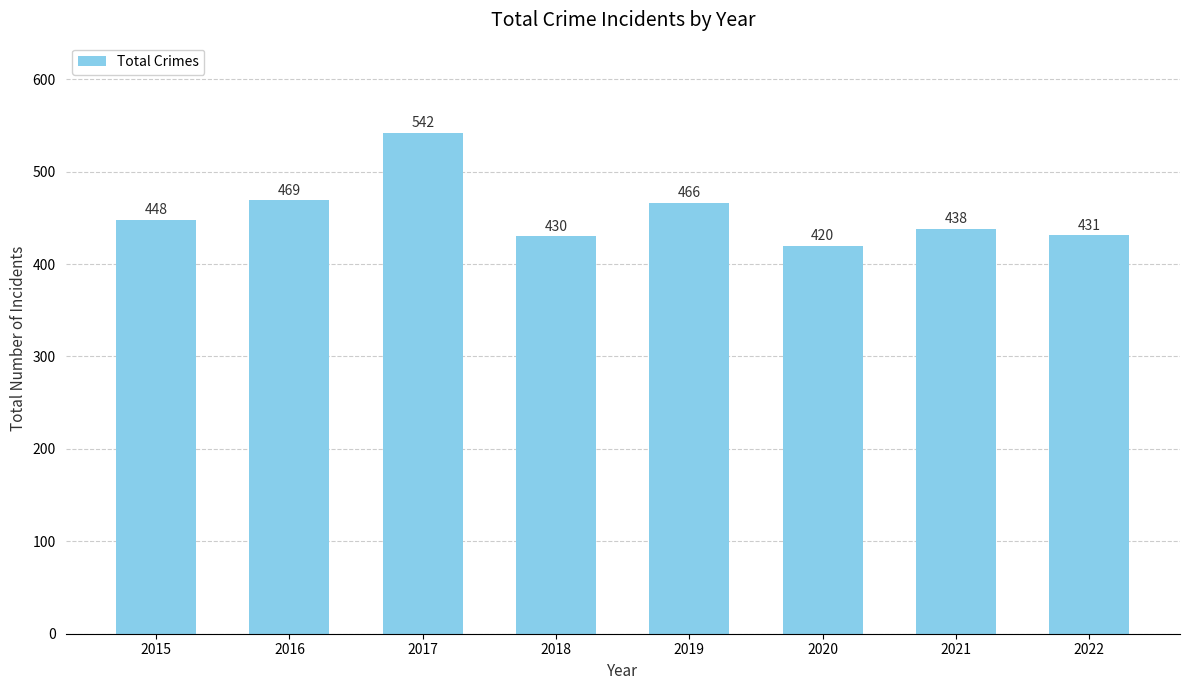

Read the value at 2021, to the nearest 50.

450